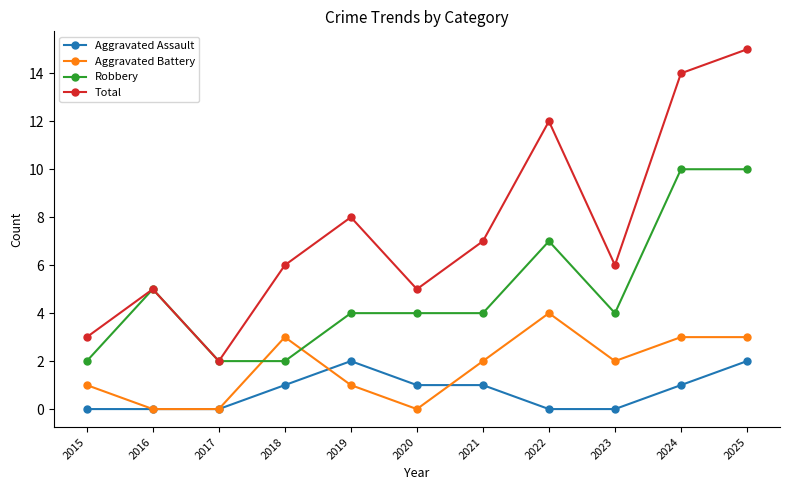

What is the average value of the Aggravated Assault series?

1